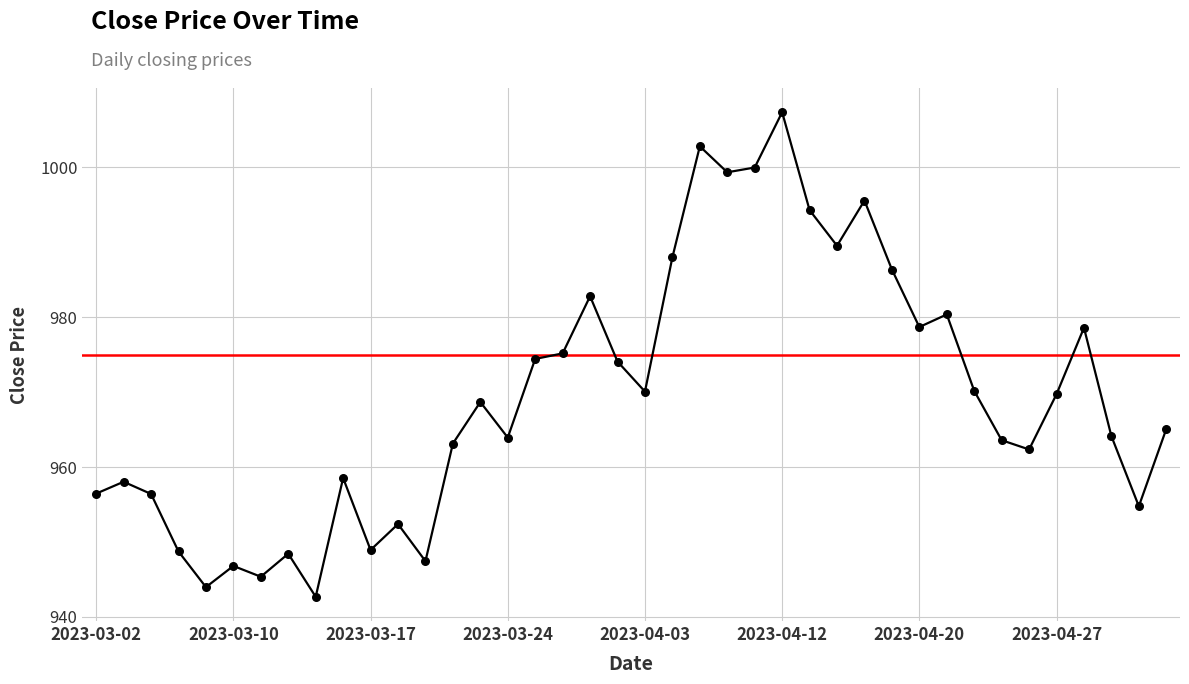

Approximately how many times larger is the value at 2023-03-23 compared to 2023-03-02?

1.0